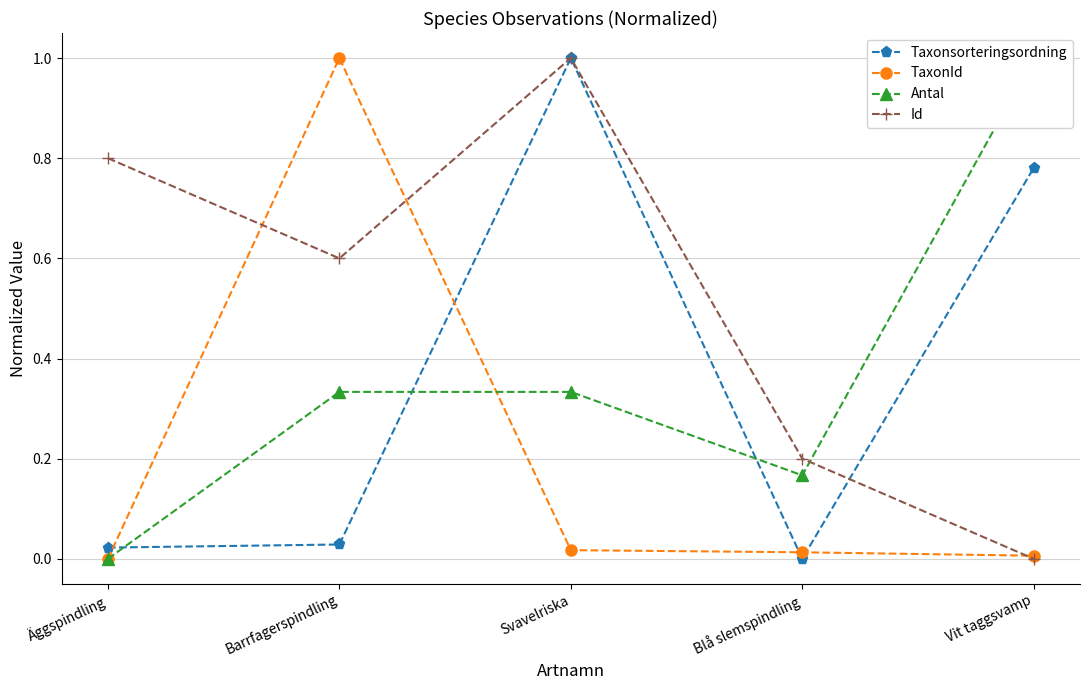

What are all the series names shown in the legend?

Taxonsorteringsordning, TaxonId, Antal, Id